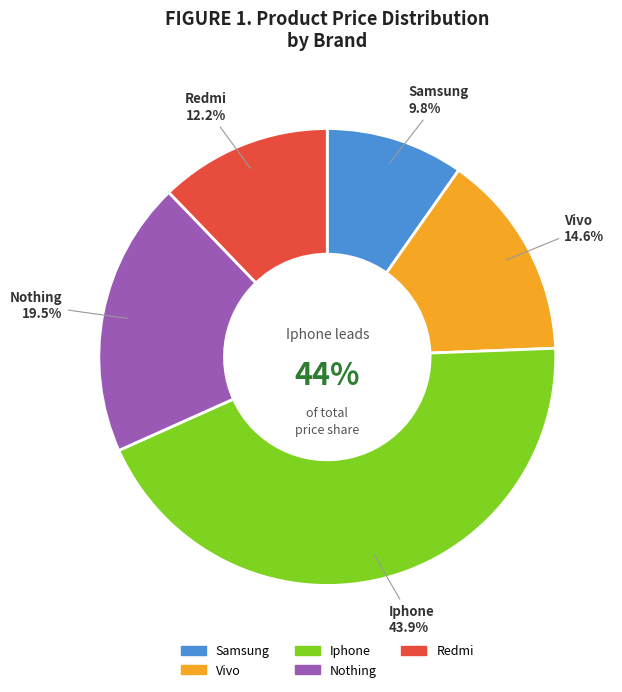

What is the smallest slice in the pie chart?

Samsung